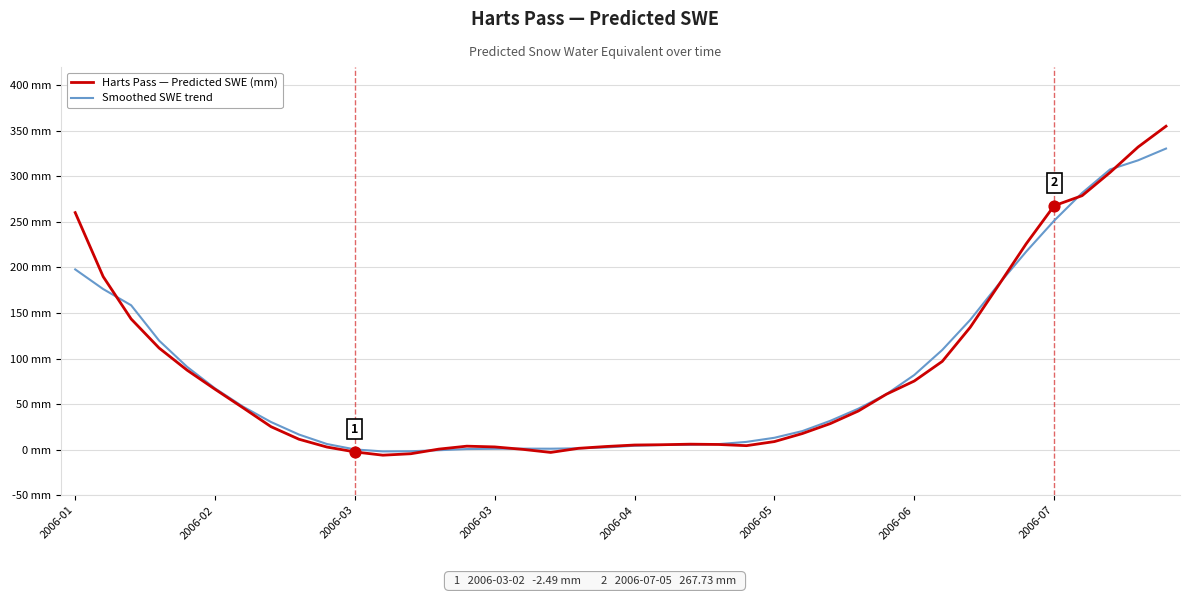

At which category is the sum across all series the highest?

39